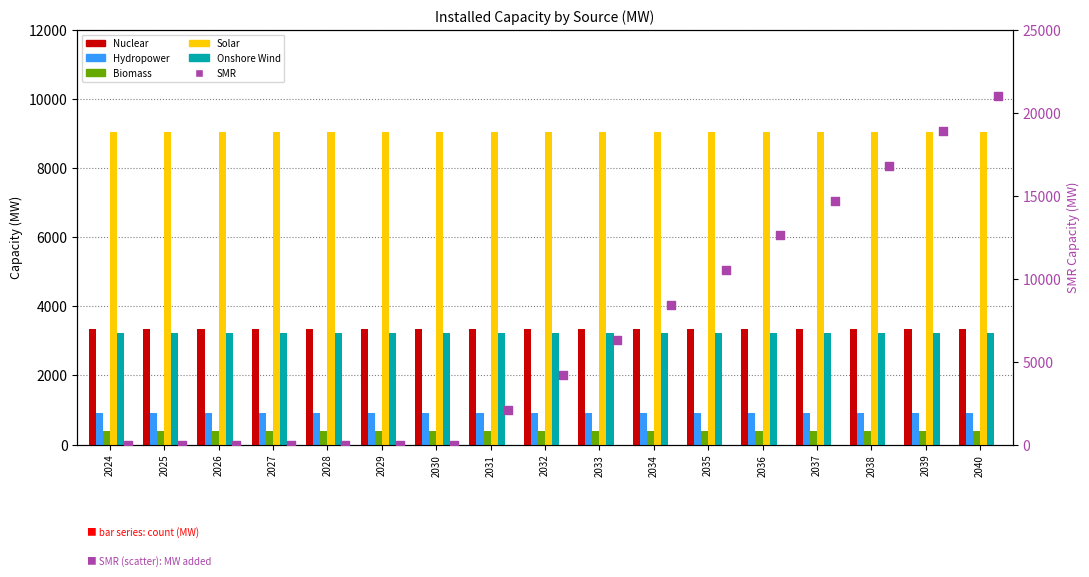

What are all the series names shown in the legend?

Nuclear, Hydropower, Biomass, Solar, Onshore Wind, SMR